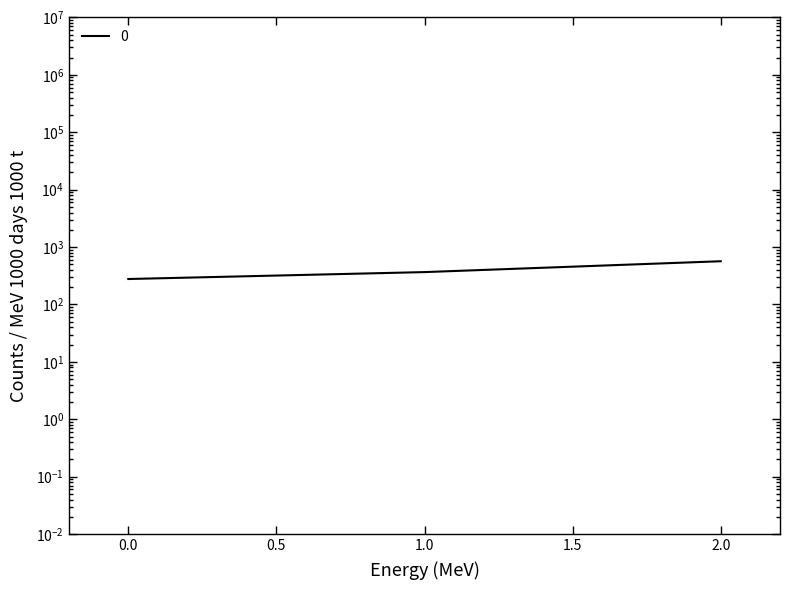

The value at 2 is 566.7. True or false?

True